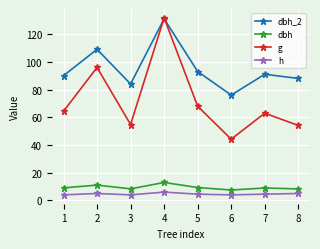

Is the value of dbh at 5 greater than the value of g at 8?

No